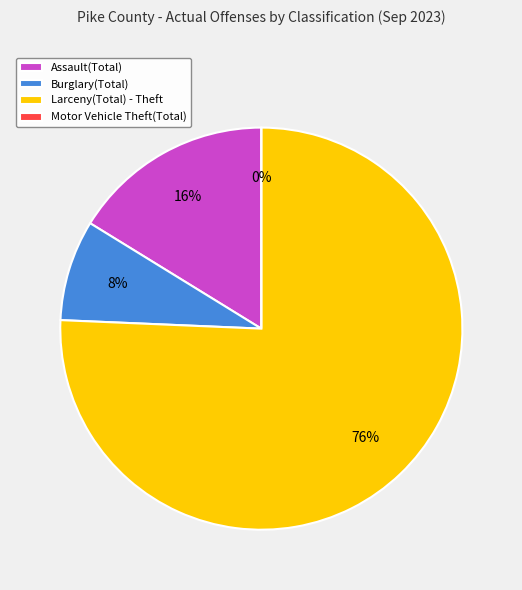

What is the smallest slice in the pie chart?

Motor Vehicle Theft(Total)